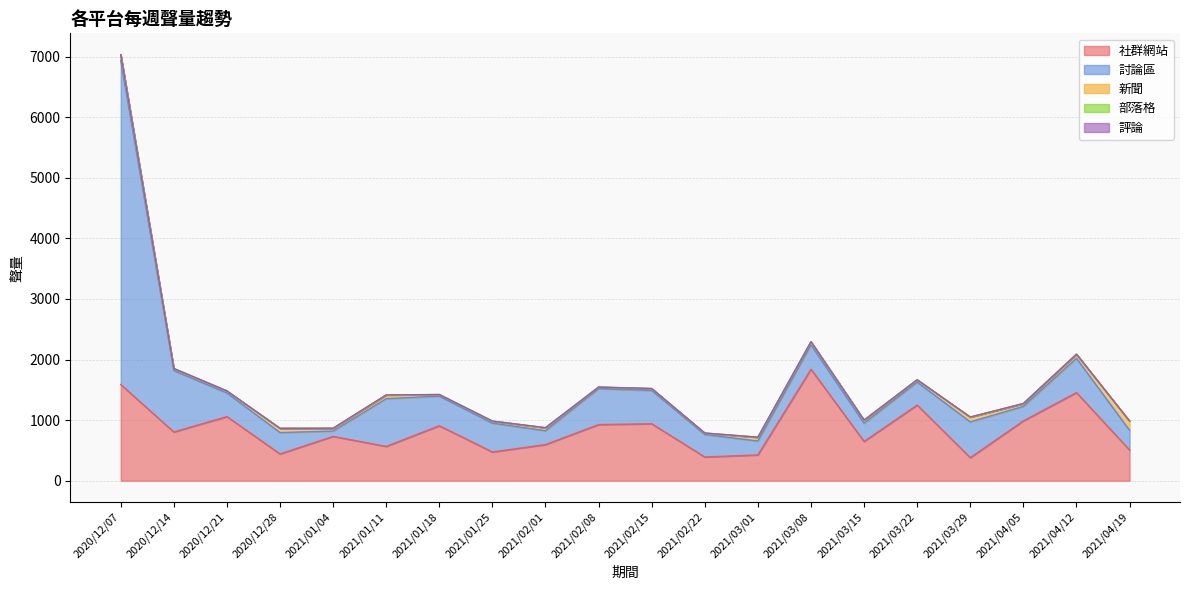

True or false: 社群網站 and 部落格 intersect in this chart.

False